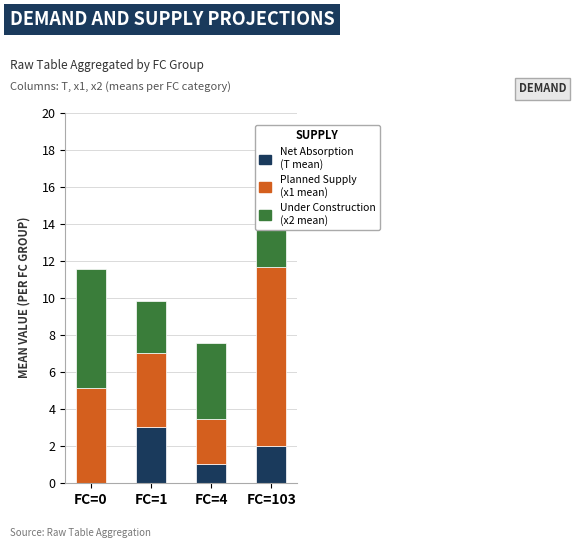

What are all the series names shown in the legend?

Net Absorption (T mean), Planned Supply (x1 mean), Under Construction (x2 mean)